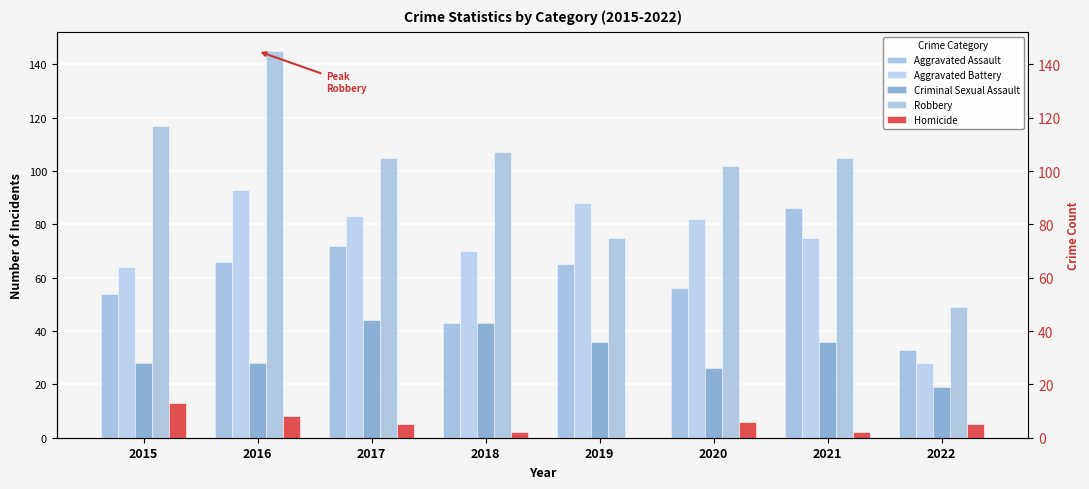

What are all the series names shown in the legend?

Aggravated Assault, Aggravated Battery, Criminal Sexual Assault, Robbery, Homicide